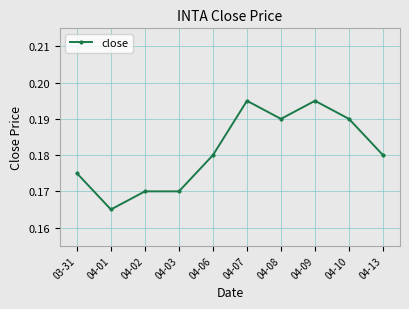

What is the label of the 7th point from the right?

04-03